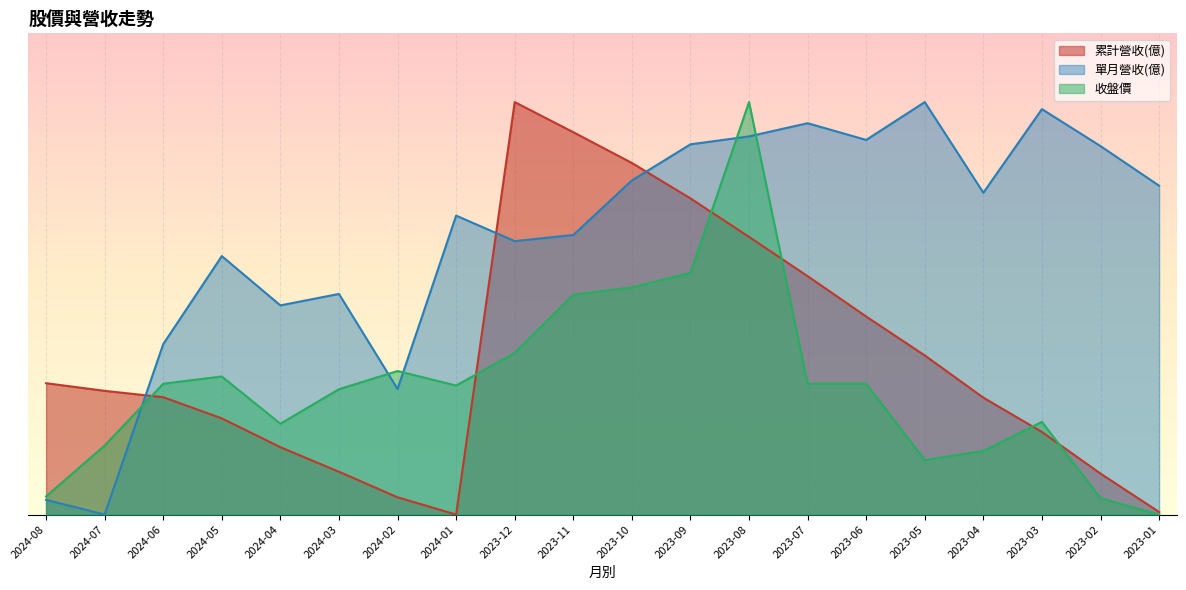

Rank the categories by 收盤價 value from highest to lowest.

2023-08, 2023-09, 2023-10, 2023-11, 2023-12, 2024-02, 2024-05, 2024-06, 2023-07, 2023-06, 2024-01, 2024-03, 2023-03, 2024-04, 2024-07, 2023-04, 2023-05, 2024-08, 2023-02, 2023-01